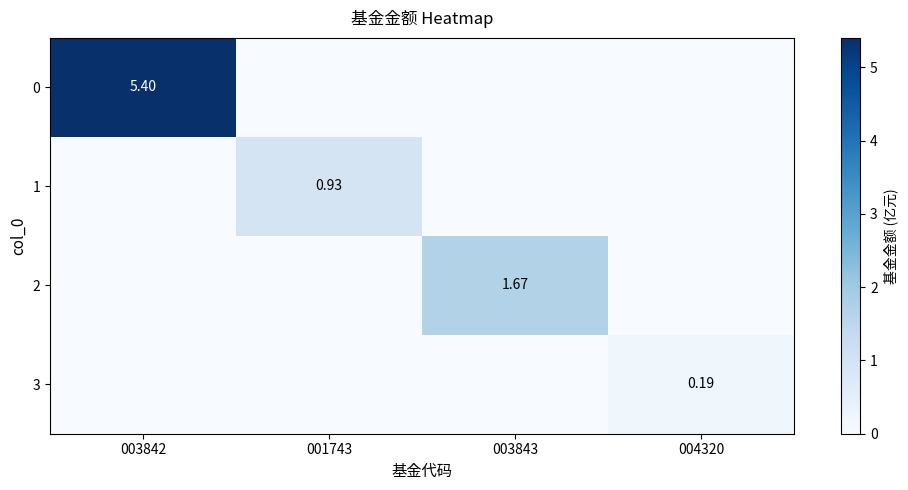

Where is 3 nearest to the value 0?

003842